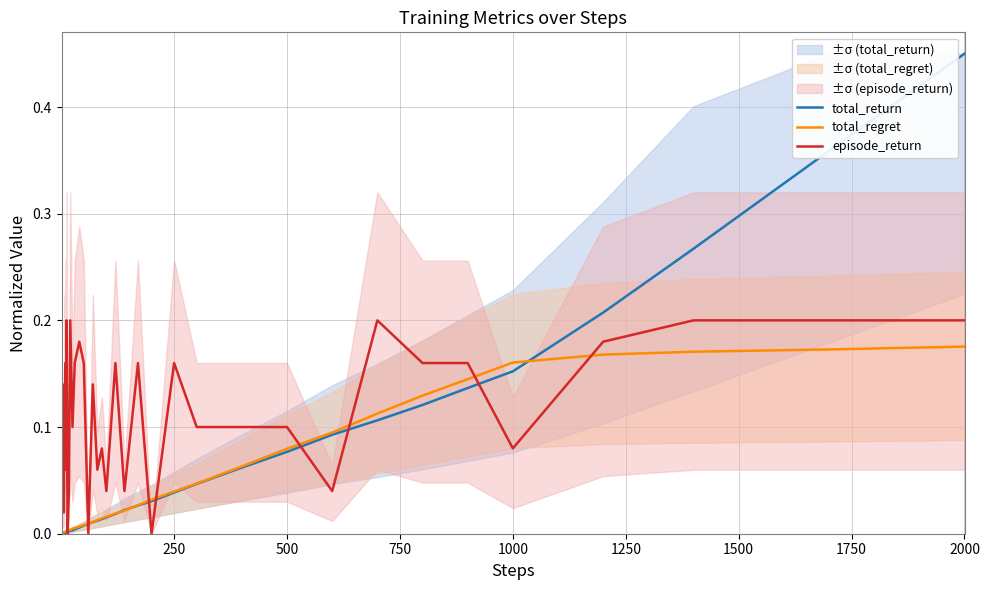

Reading left to right, list all the values displayed in this chart.

total_return: 0.0	0.0	0.0	0.0	0.0	0.0	0.0	0.0	0.0	0.0	0.0	0.0	0.0	0.0	0.0	0.0	0.0	0.0	0.0	0.0	0.0	0.0	0.0	0.0	0.0	0.0	0.0	0.0	0.0	0.1	0.1	0.1	0.1	0.1	0.1	0.2	0.2	0.3	0.4	0.5
total_regret: 0.0	0.0	0.0	0.0	0.0	0.0	0.0	0.0	0.0	0.0	0.0	0.0	0.0	0.0	0.0	0.0	0.0	0.0	0.0	0.0	0.0	0.0	0.0	0.0	0.0	0.0	0.0	0.0	0.0	0.1	0.1	0.1	0.1	0.1	0.1	0.2	0.2	0.2	0.2	0.2
episode_return: 0.0	0.0	0.0	0.0	0.0	0.0	0.1	0.1	0.2	0.1	0.2	0.0	0.0	0.2	0.1	0.2	0.2	0.2	0.0	0.1	0.1	0.1	0.0	0.2	0.0	0.2	0.0	0.2	0.1	0.1	0.1	0.0	0.2	0.2	0.2	0.1	0.2	0.2	0.2	0.2